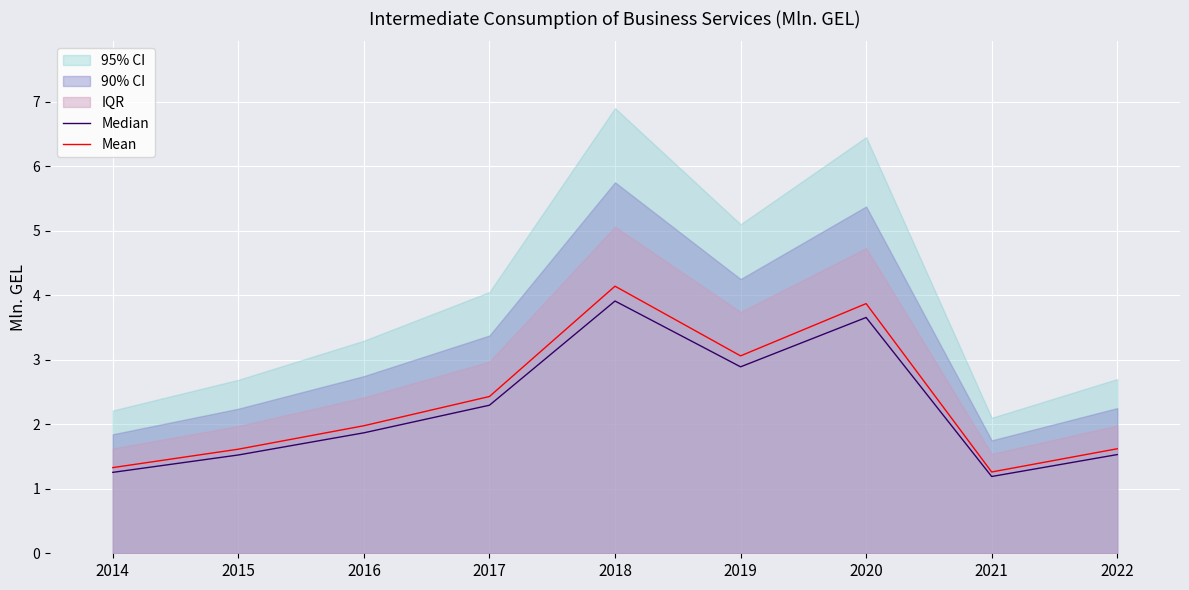

What is the difference between the Mean values at 2019 and 2020?

0.8